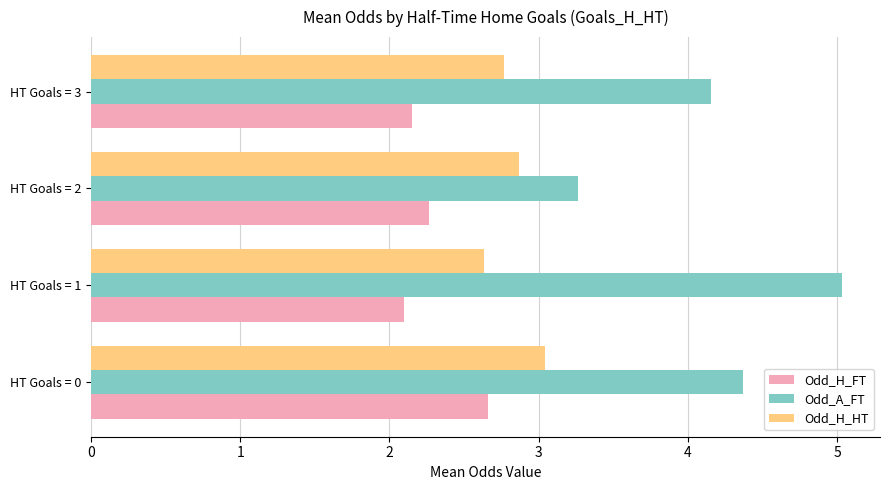

The Odd_H_FT series shows 0.6 at HT Goals = 0. True or false?

False